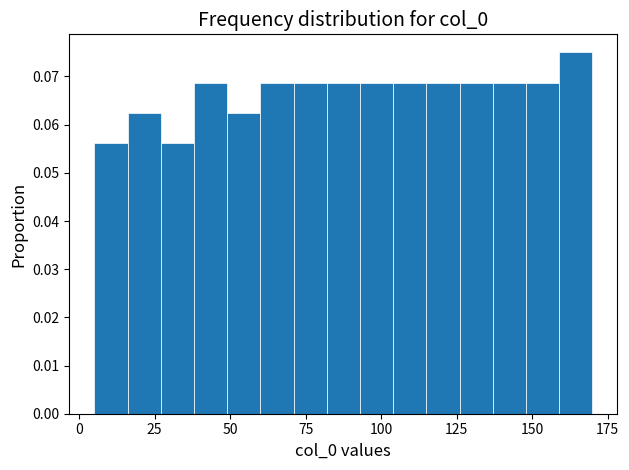

Read against the x-axis, roughly where is the centre of the tallest bar?

165